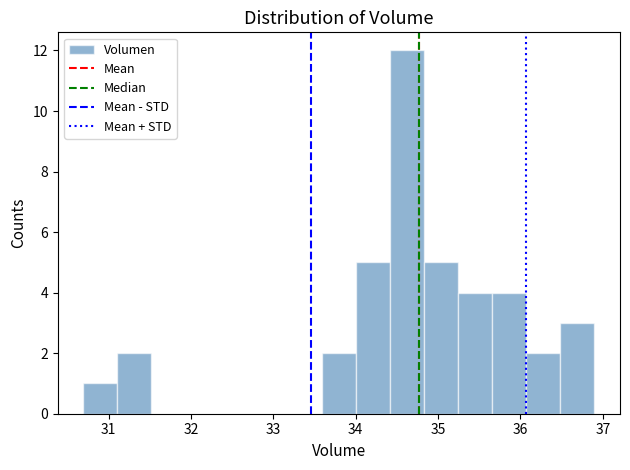

Reading left to right, transcribe this chart: for each bar, give the range it covers on the x-axis and its height. Neither the bar edges nor the heights are printed on the chart, so give them approximately, as read against the axes.

30.7 to 31.1: 1
31.1 to 31.5: 2
31.5 to 31.9: 0
31.9 to 32.3: 0
32.3 to 32.8: 0
32.8 to 33.2: 0
33.2 to 33.6: 0
33.6 to 34.0: 2
34.0 to 34.4: 5
34.4 to 34.8: 12
34.8 to 35.2: 5
35.2 to 35.7: 4
35.7 to 36.1: 4
36.1 to 36.5: 2
36.5 to 36.9: 3